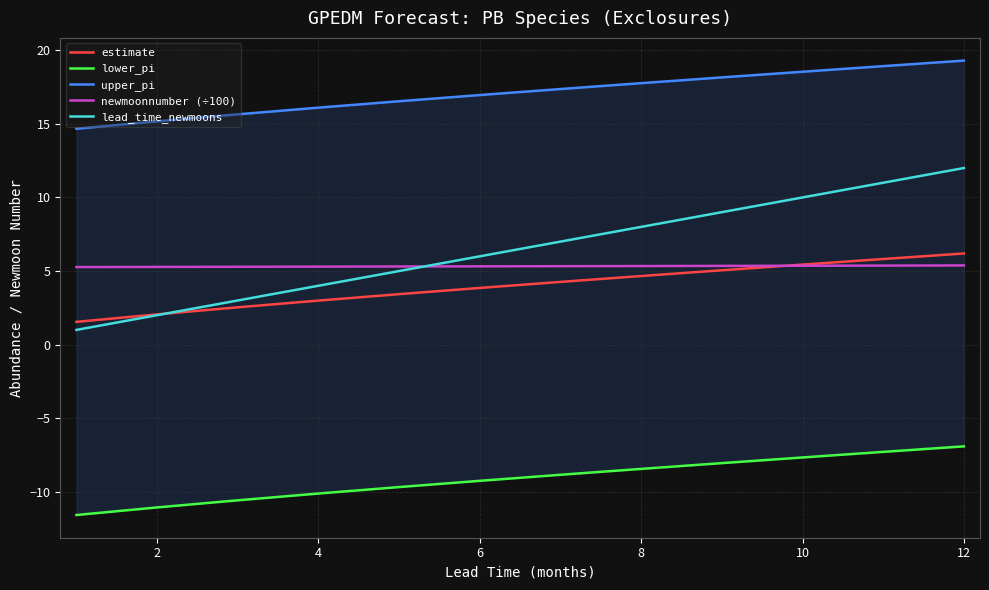

Is it true that estimate equals 4.7 at 8?

True